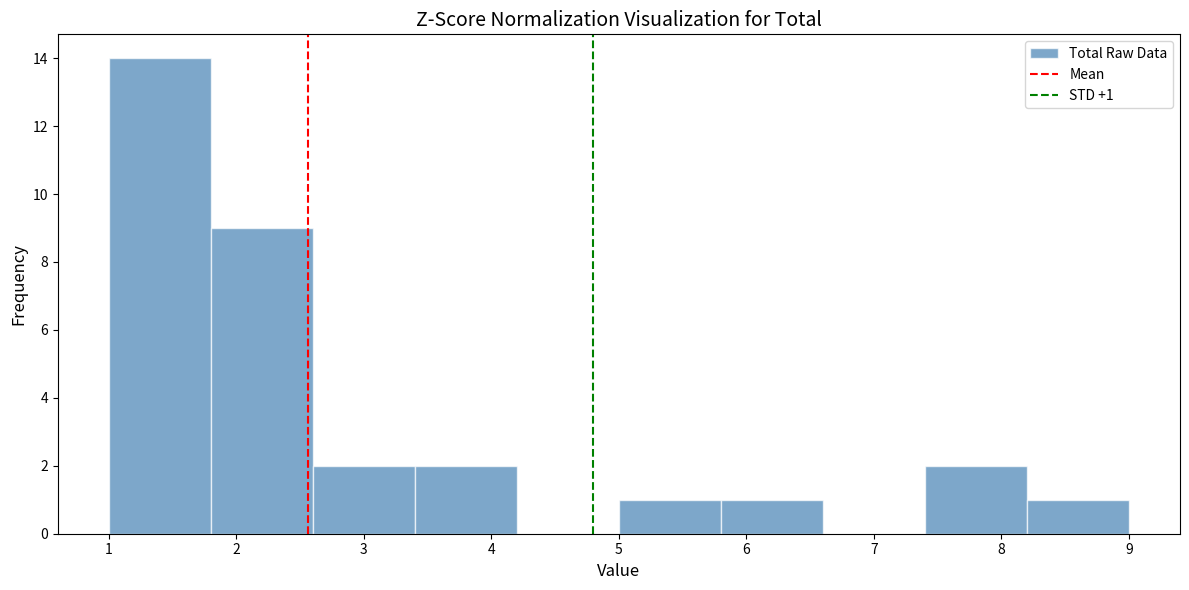

Over which range of the x-axis is the bar tallest?

1.0 to 1.8